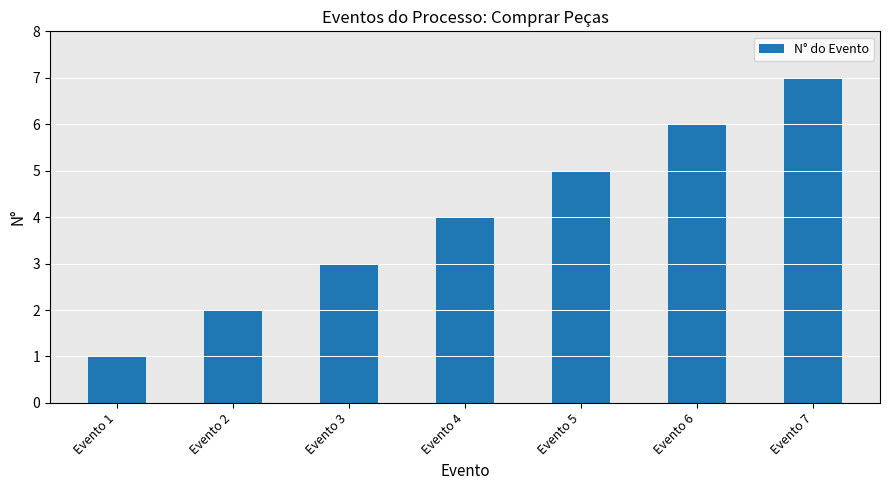

What is the ratio of the value at Evento 1 to the value at Evento 3?

0.3